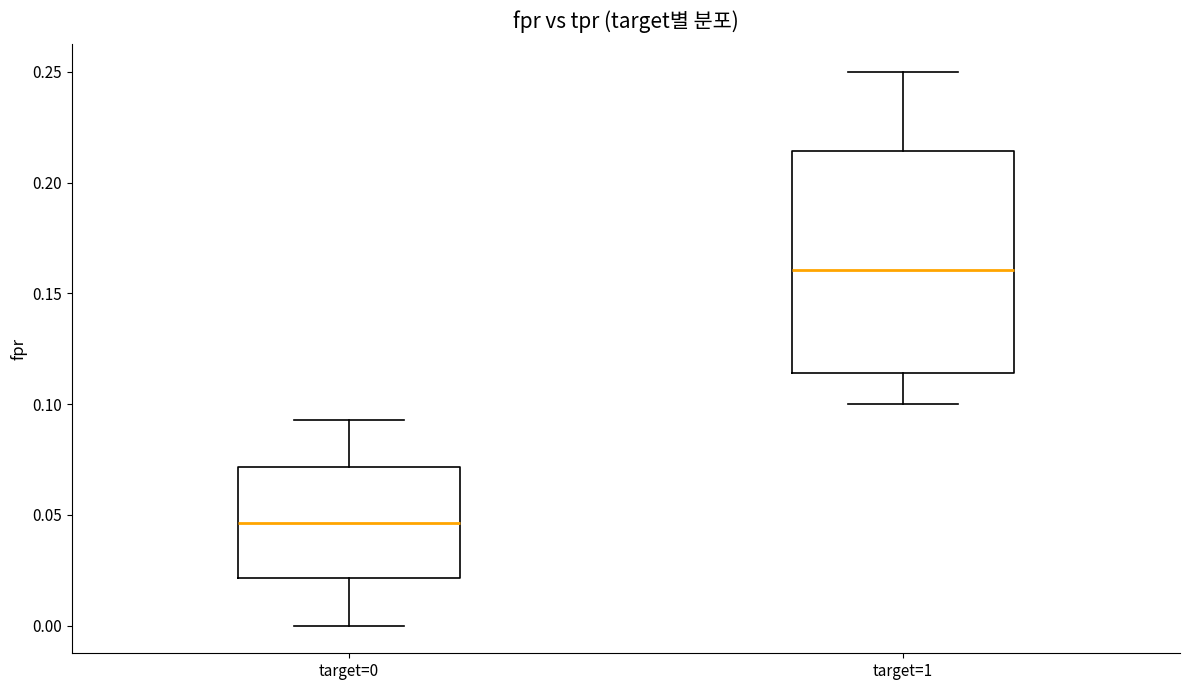

Where is the upper edge of the box for target=1 on the y-axis? The values are not printed on the chart, so give them approximately, as read against the axis.

0.215